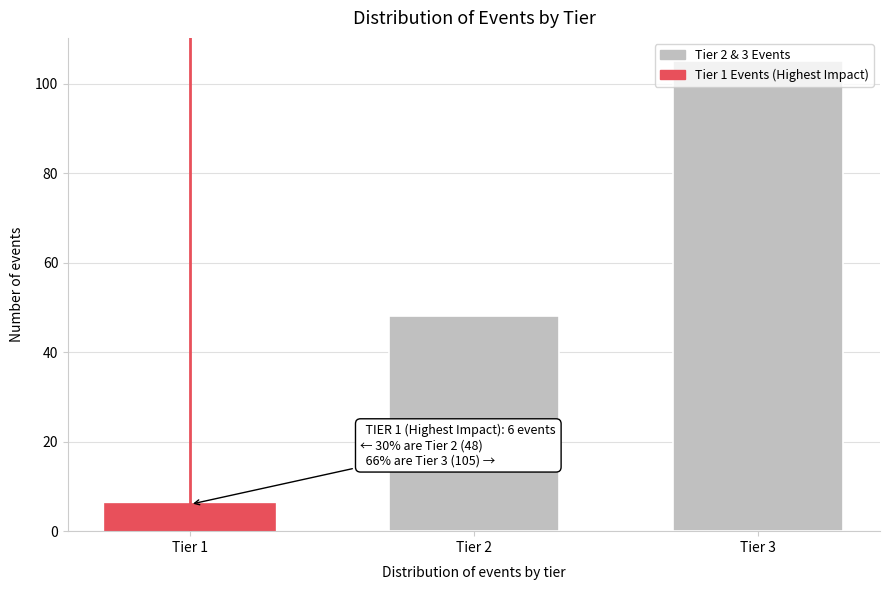

What is the value of the 2nd bar from the left?

48